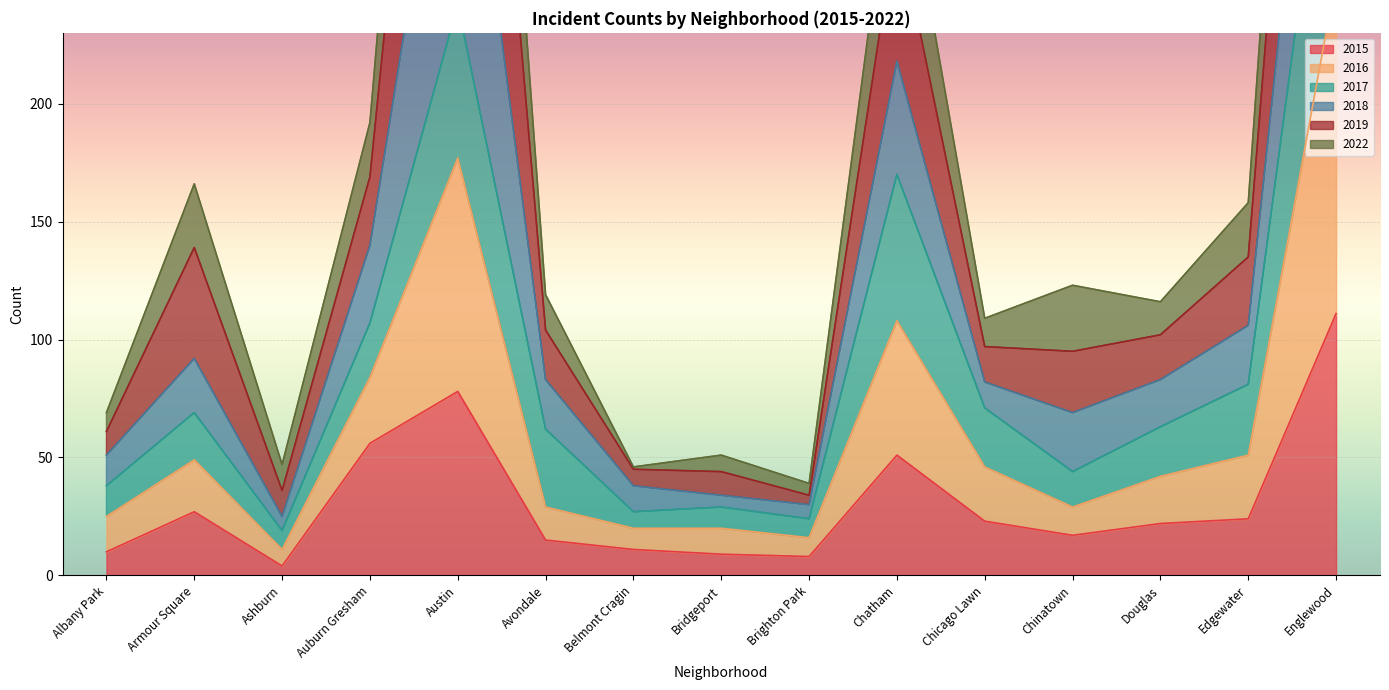

How many data points in 2015 are less than 22?

7